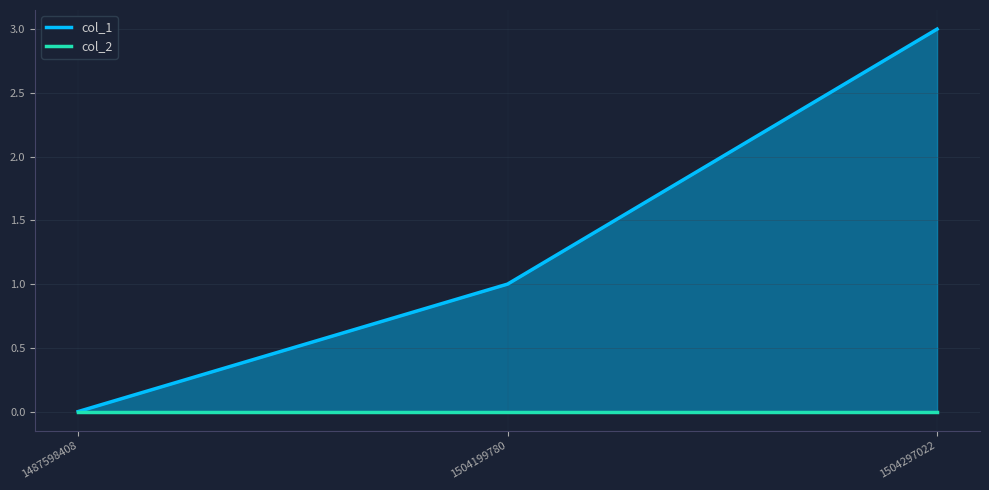

How many lines are shown in the chart?

2